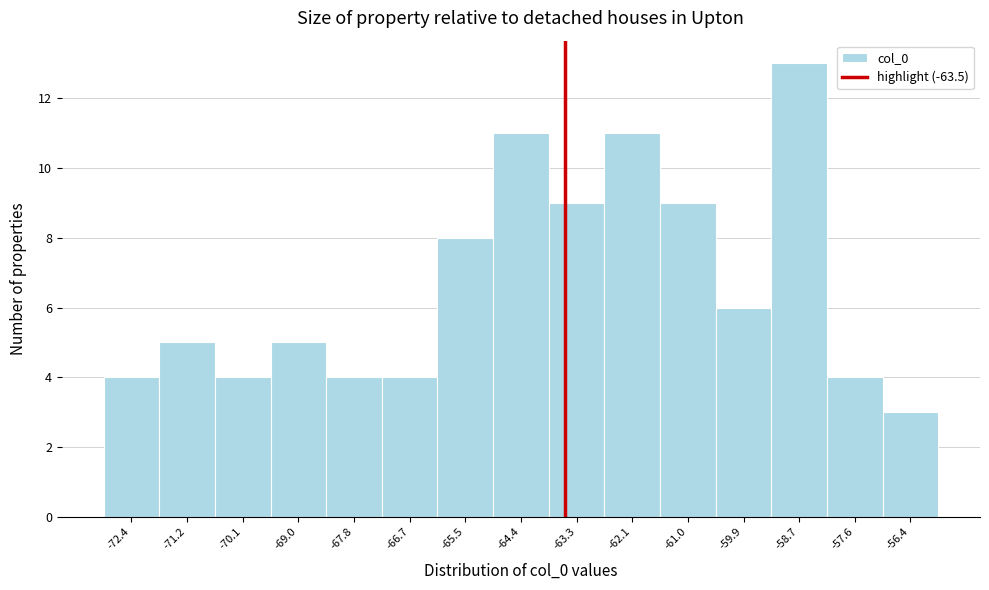

Over which range of the x-axis is the bar tallest?

-59.2 to -58.2